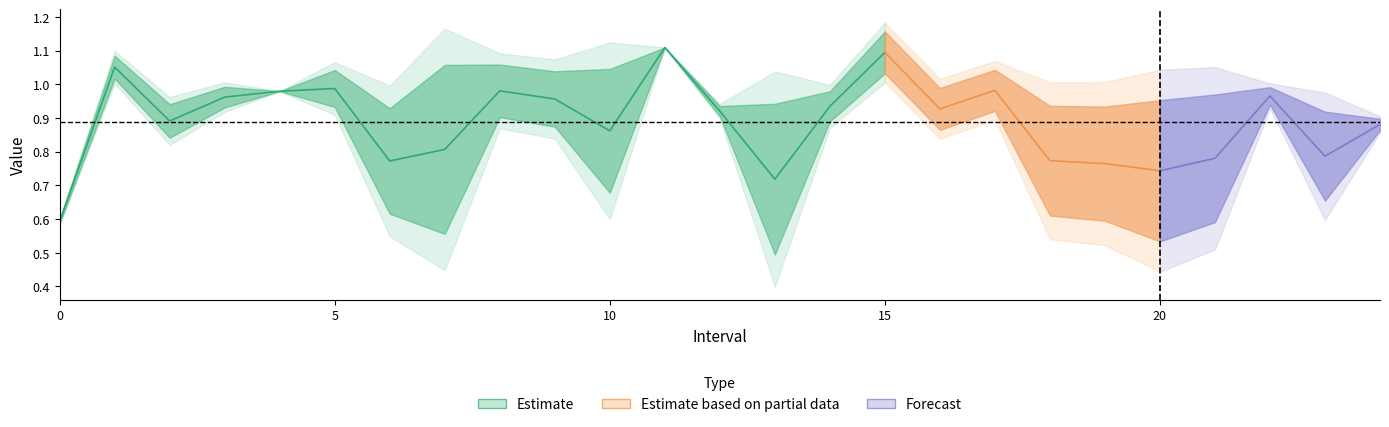

True or false: Zmin and Zmax cross at least once.

False